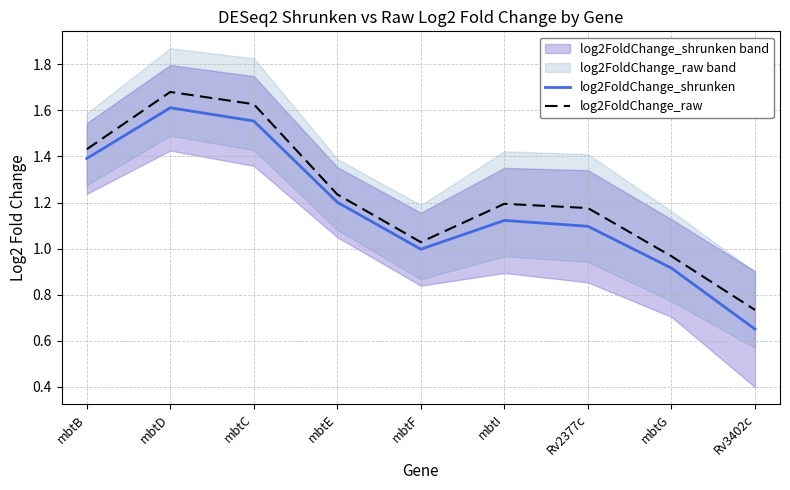

The value of log2FoldChange_raw at mbtG is 1.0. True or false?

True